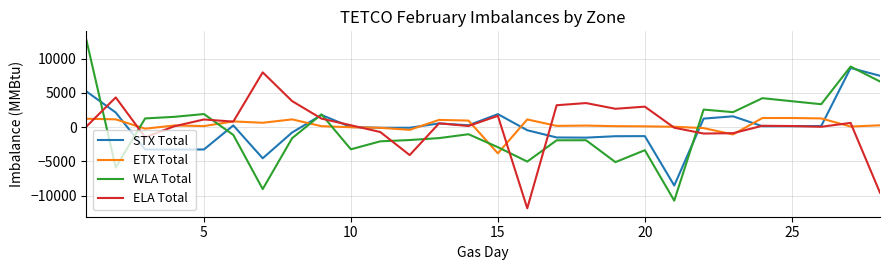

What are all the series names shown in the legend?

STX Total, ETX Total, WLA Total, ELA Total